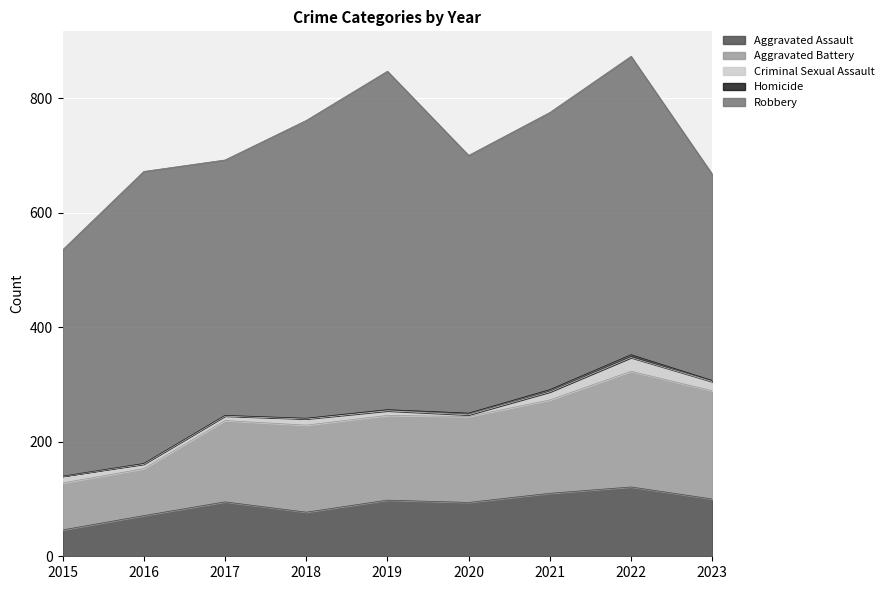

How many distinct data groups are displayed?

5